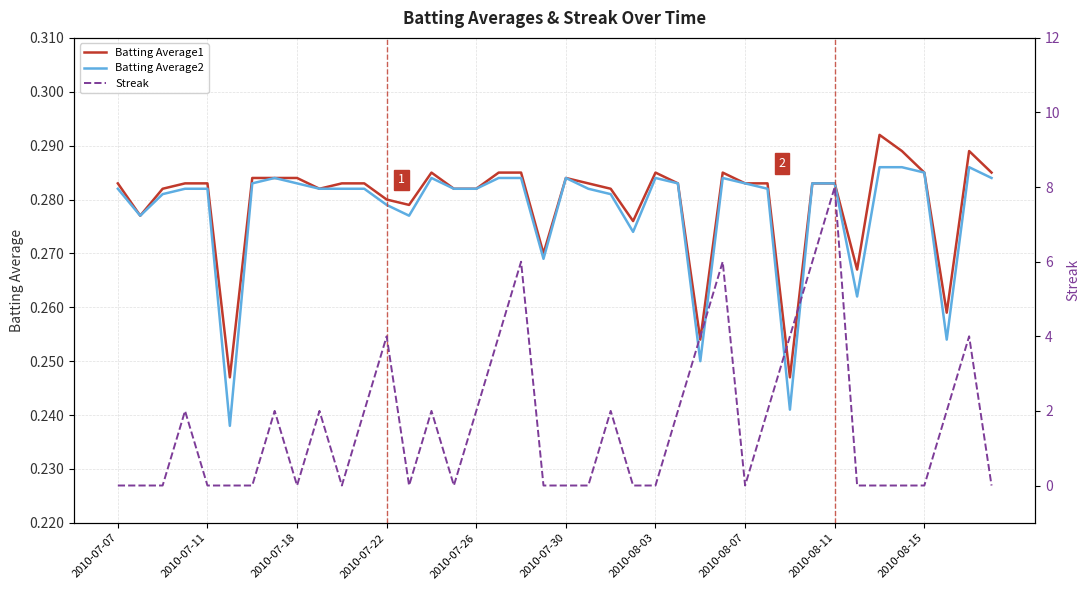

Count the Batting Average1 values in the range 0 to 1.

40